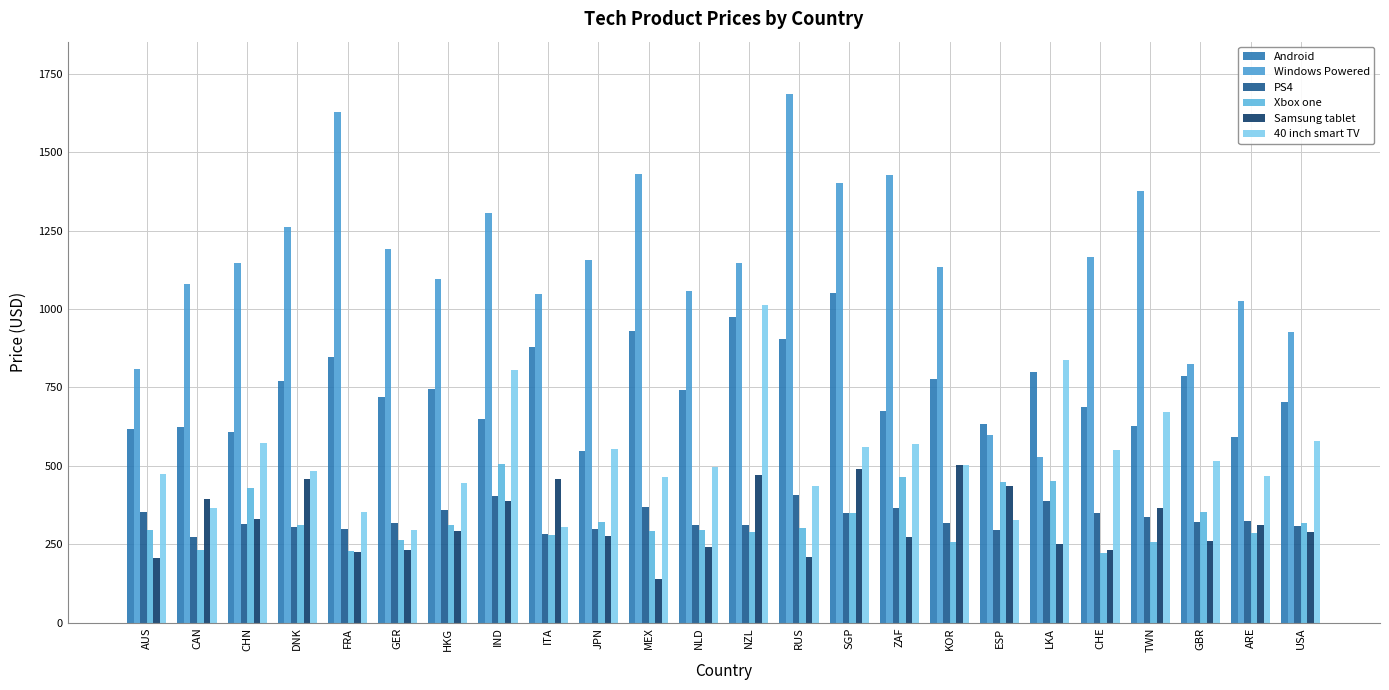

Are the bars grouped side by side (vs. stacked)?

Yes